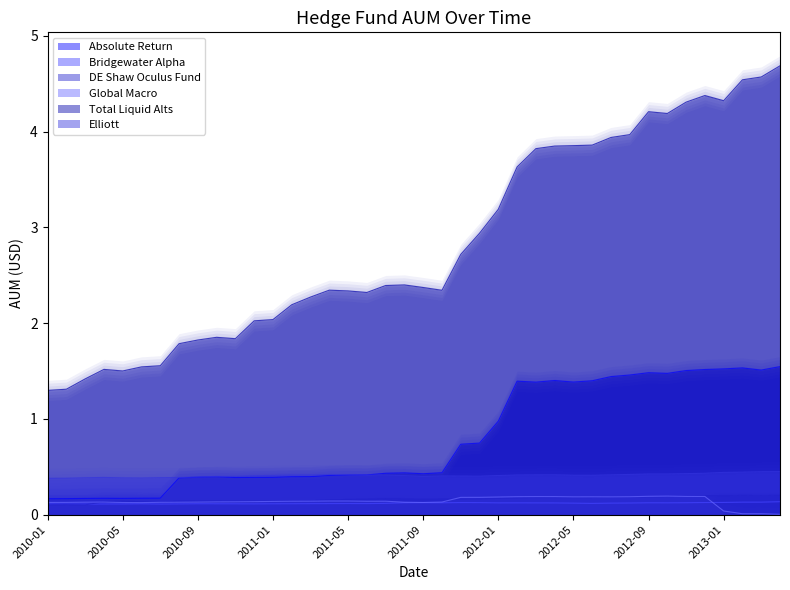

Between which two adjacent categories do Global Macro and DE Shaw Oculus Fund first intersect?

2010-03 and 2010-04